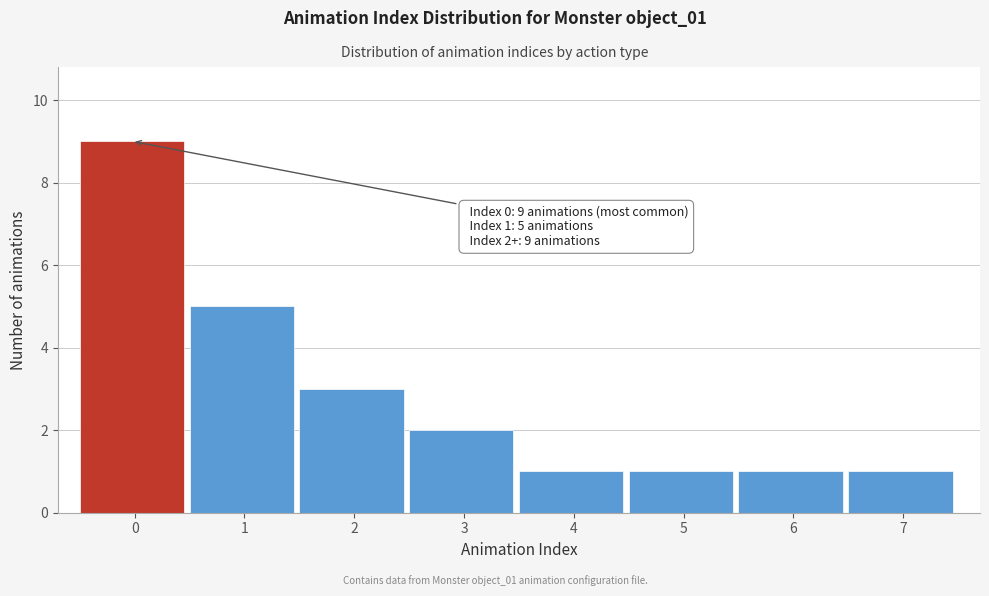

Reading left to right, transcribe all the data shown in this chart.

0=9	1=5	2=3	3=2	4=1	5=1	6=1	7=1